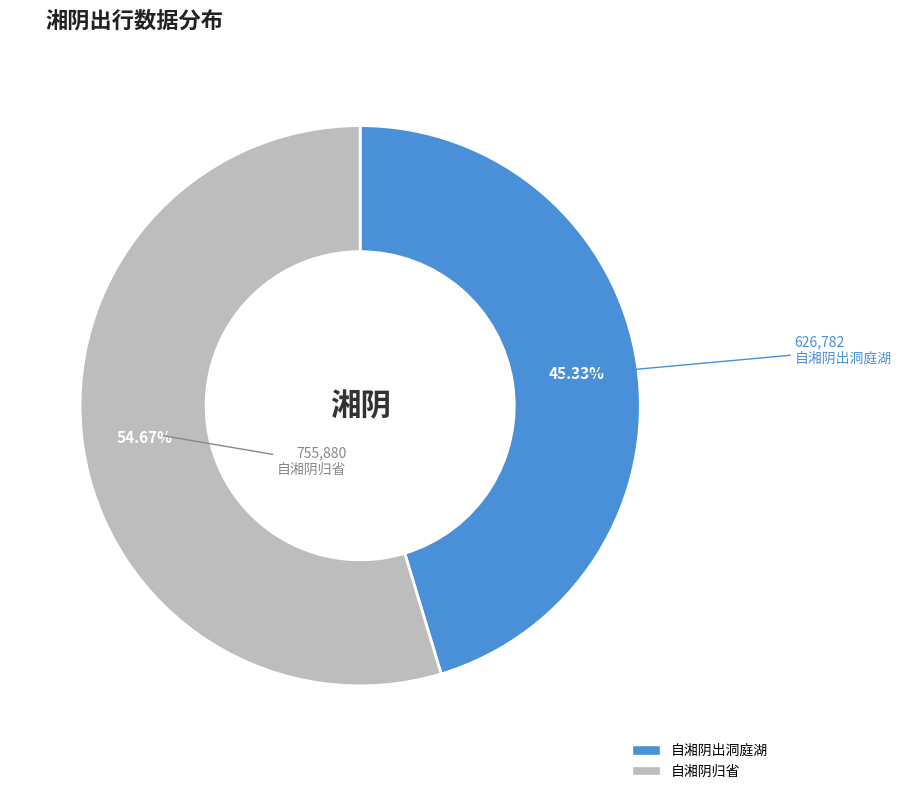

Combined, what portion of the pie is 自湘阴归省 and 自湘阴出洞庭湖?

100.0%